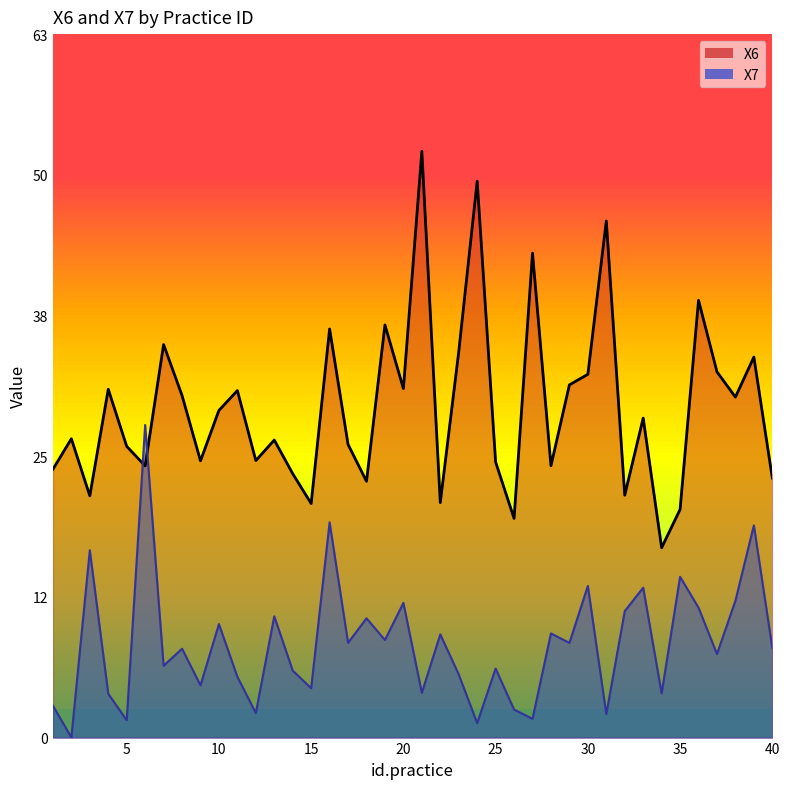

How many lines are shown in the chart?

2